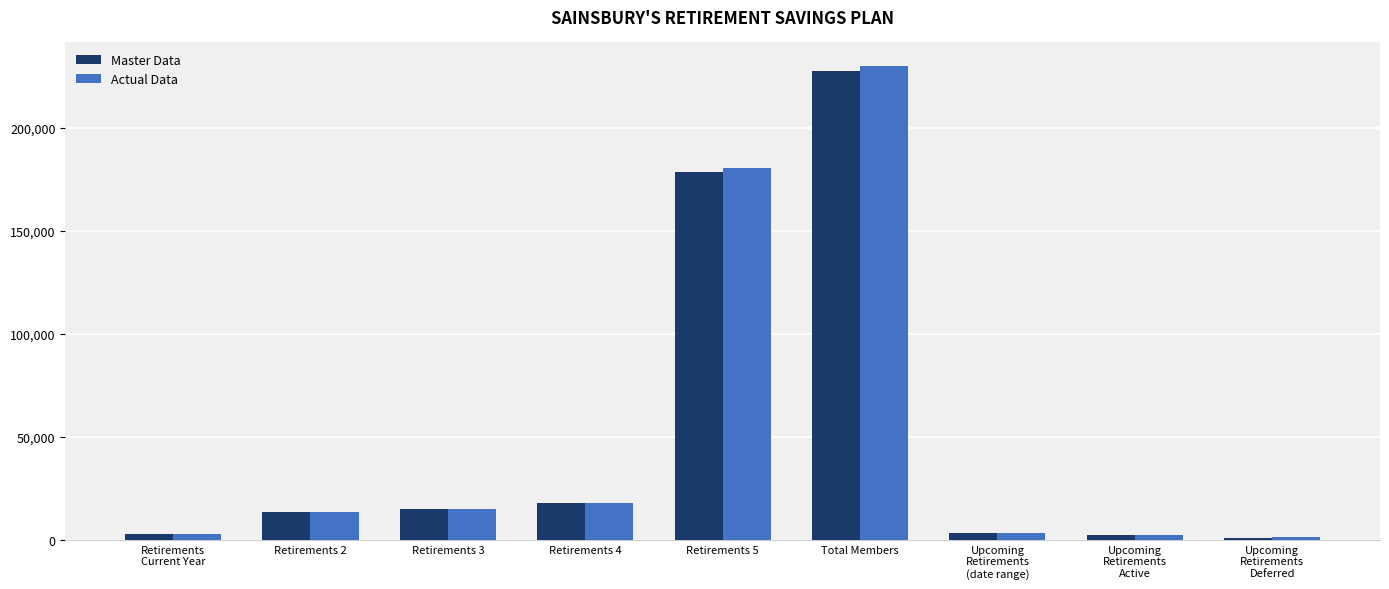

Where is Actual Data nearest to the value 115483?

Retirements 5